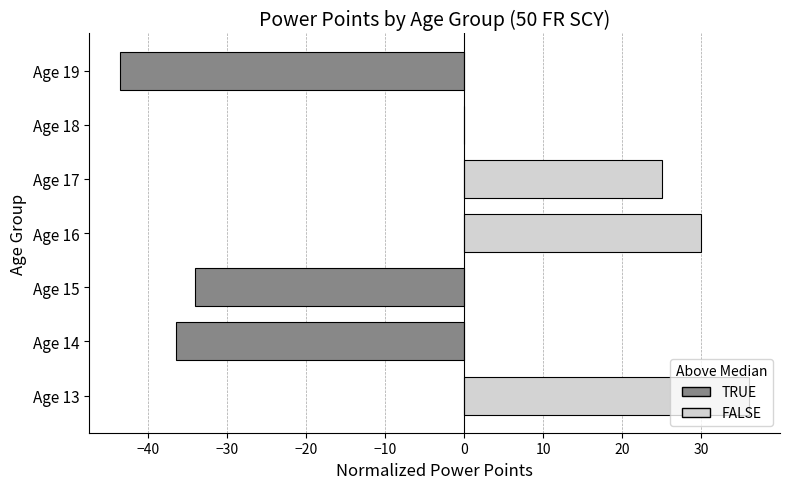

What is the sum of the values at Age 19 and Age 18?

-43.5